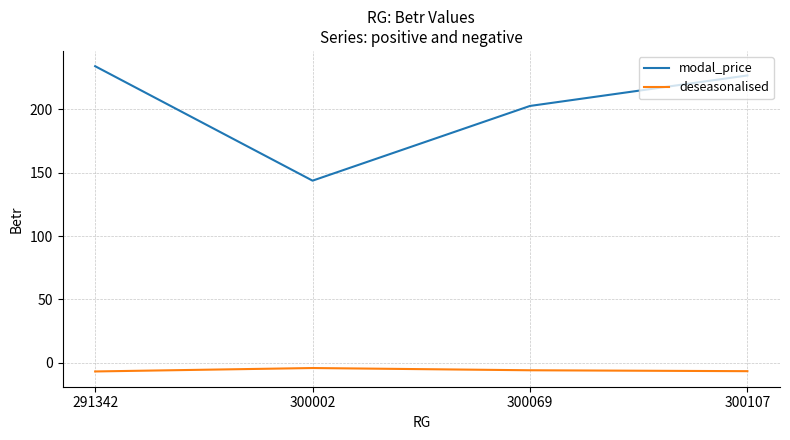

Does the chart have visible grid lines?

Yes